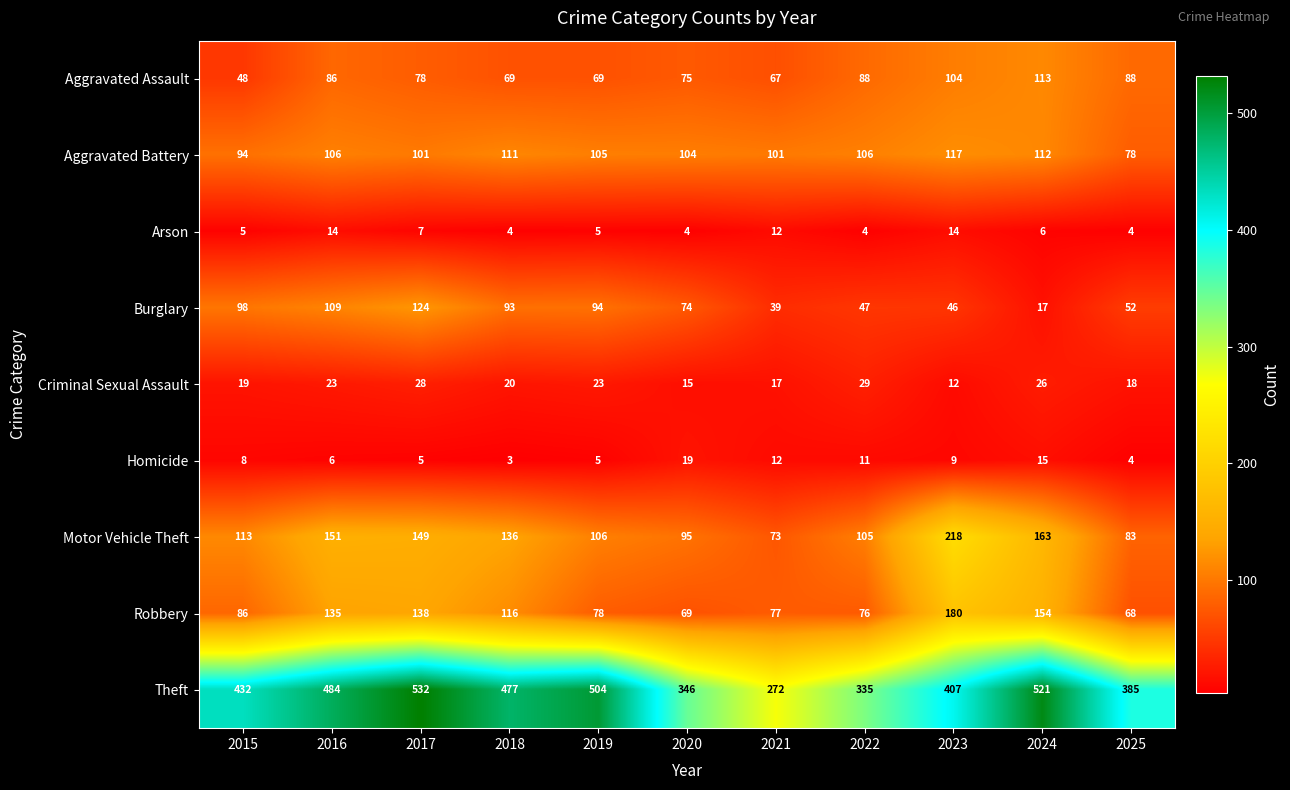

What is the sum of all Theft values?

4695